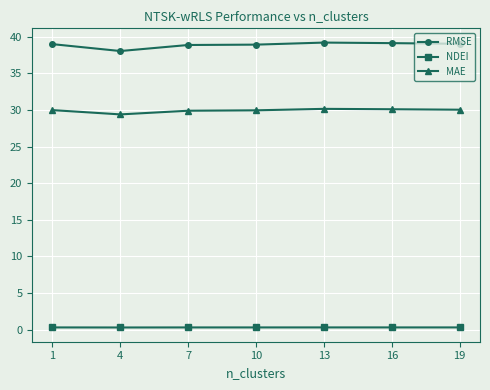

What is the smallest value displayed?

0.3